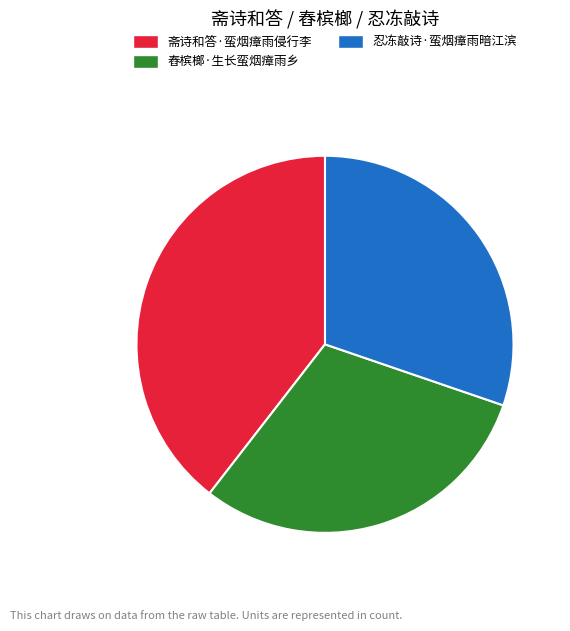

Do 忍冻敲诗·蛮烟瘴雨暗江滨 and 斋诗和答·蛮烟瘴雨侵行李 together represent more than half of the pie?

Yes